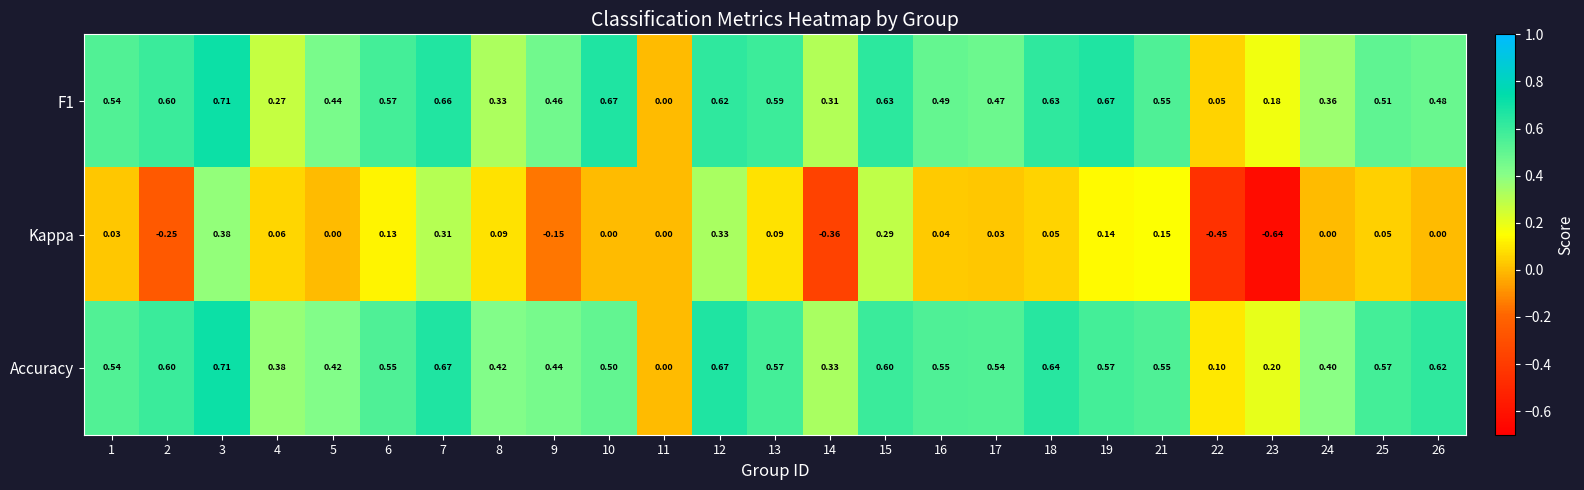

Which series has the largest total across all categories?

Accuracy